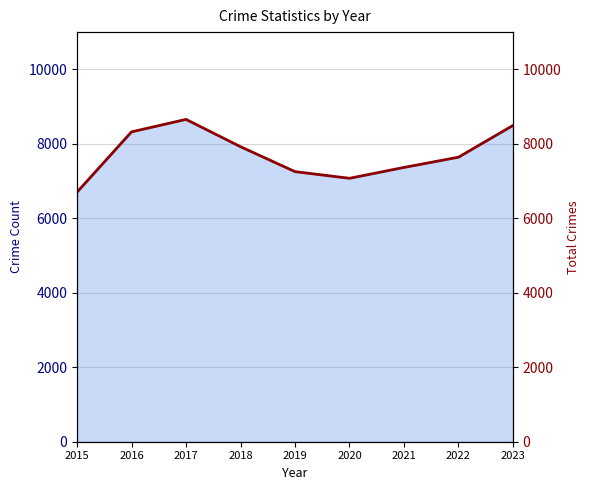

At which label is the value closest to 7679?

2022